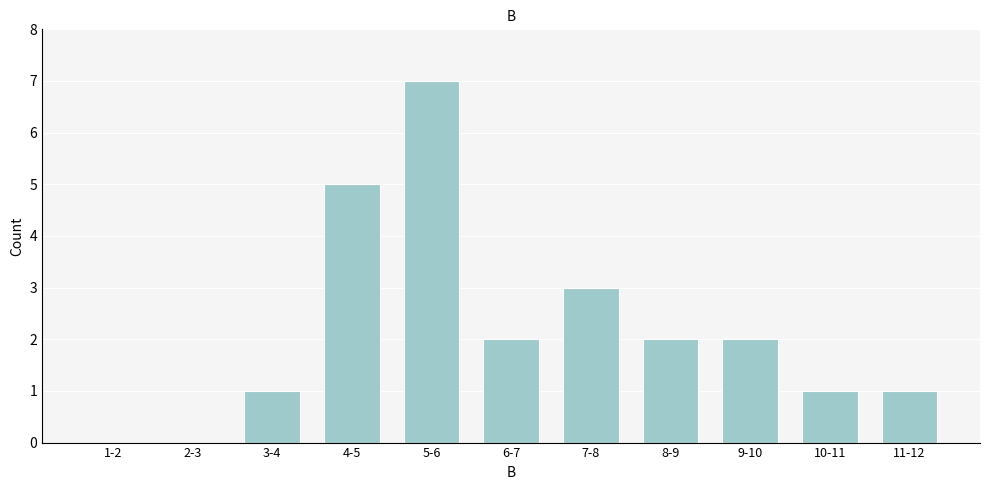

Reading left to right, transcribe all the data shown in this chart.

1-2=0	2-3=0	3-4=1	4-5=5	5-6=7	6-7=2	7-8=3	8-9=2	9-10=2	10-11=1	11-12=1